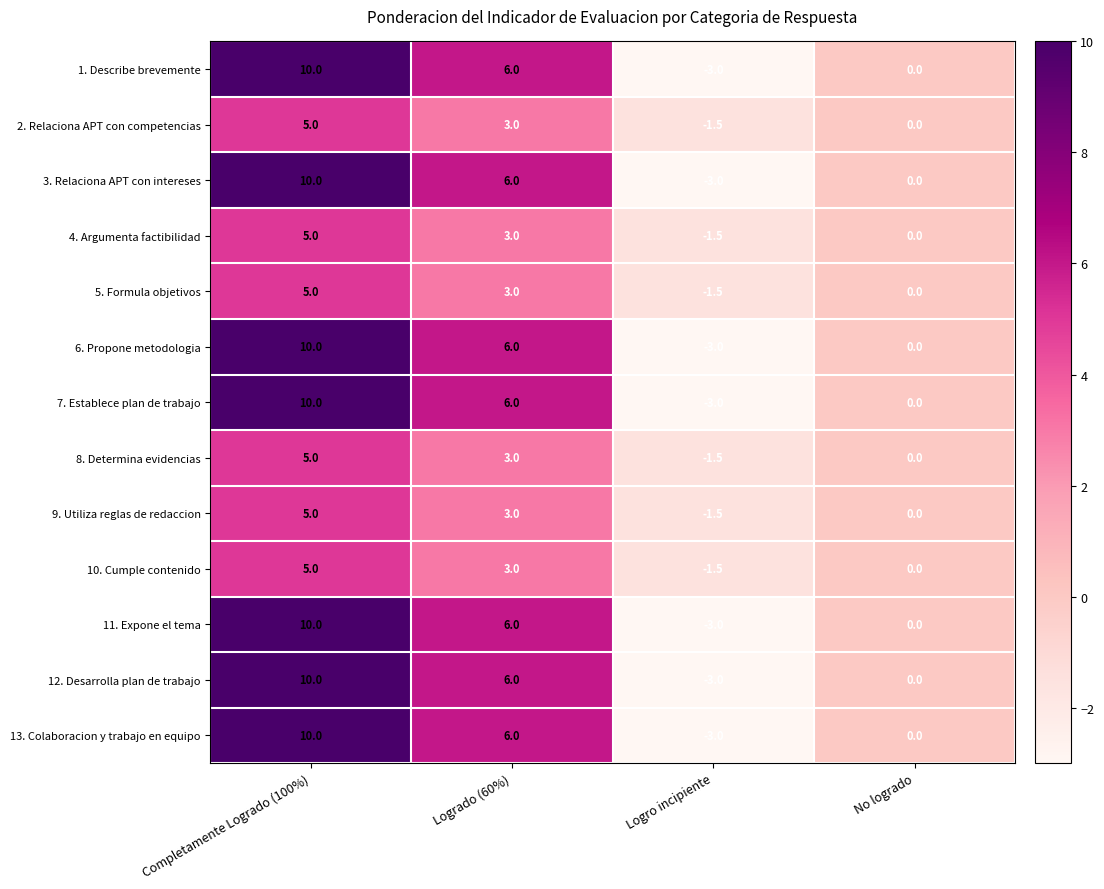

Where does the 8. Determina evidencias series first go above 3?

Completamente Logrado (100%)